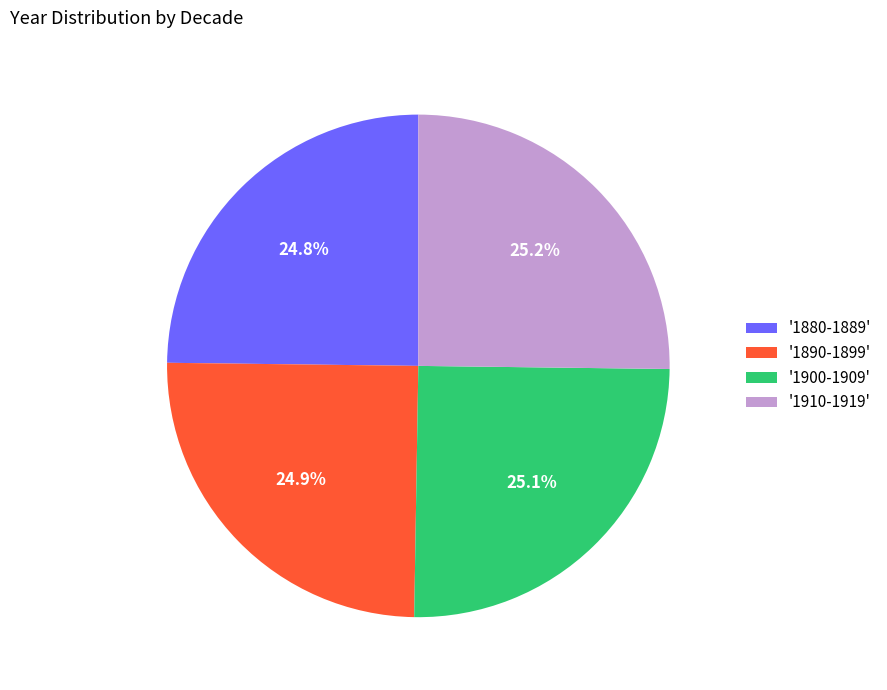

Approximately how many times larger is the value at '1880-1889' compared to '1910-1919'?

1.0